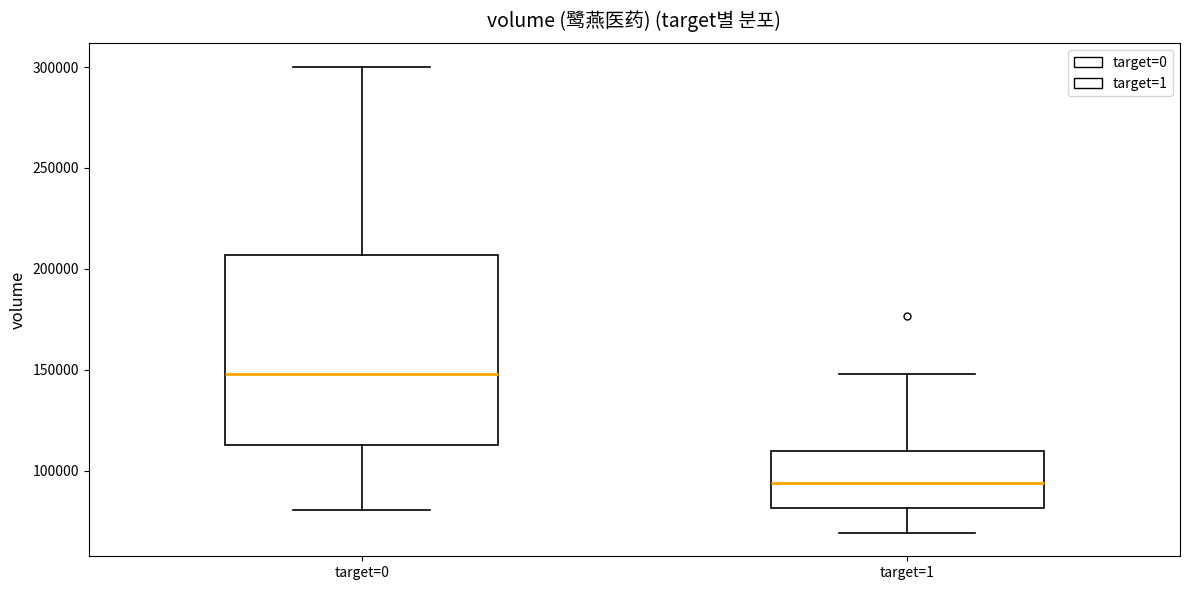

Reading left to right, transcribe this box plot: for each box, give where its median line is, the range the box spans, and where its two whiskers end, as read against the y-axis. The values are not printed on the chart, so give them approximately, as read against the axis.

target=0: median 150000, box 115000 to 205000, whiskers 80000 to 300000
target=1: median 95000, box 80000 to 110000, whiskers 70000 to 150000